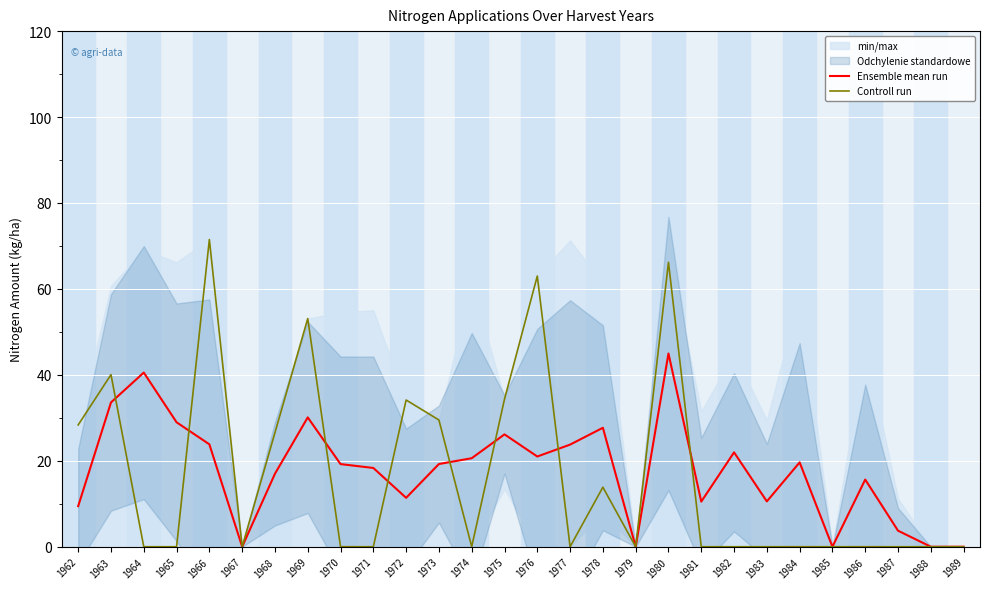

At which category does Ensemble mean run reach its first local peak?

1964